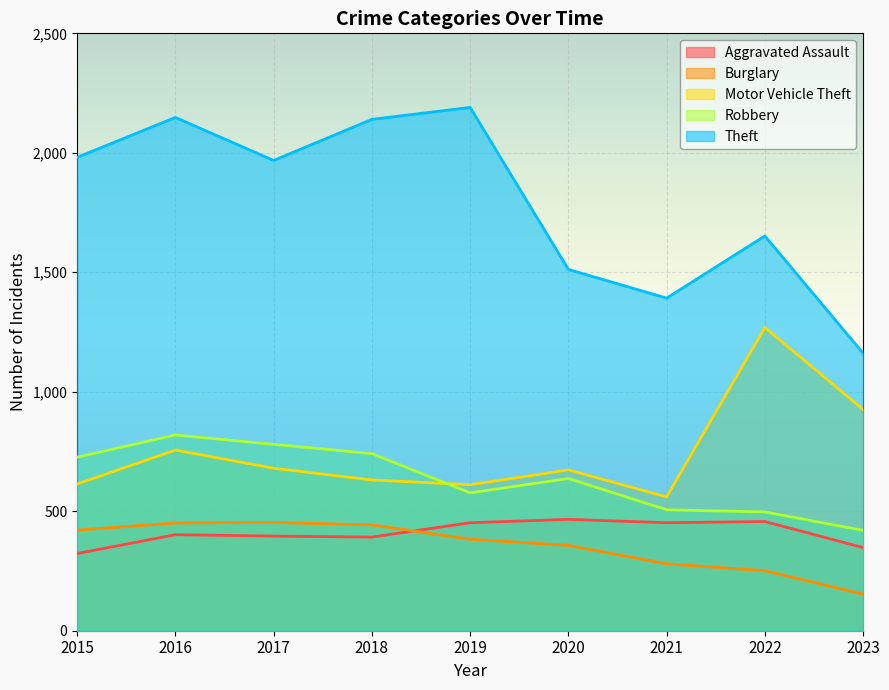

At which category is the sum across all series the highest?

2016